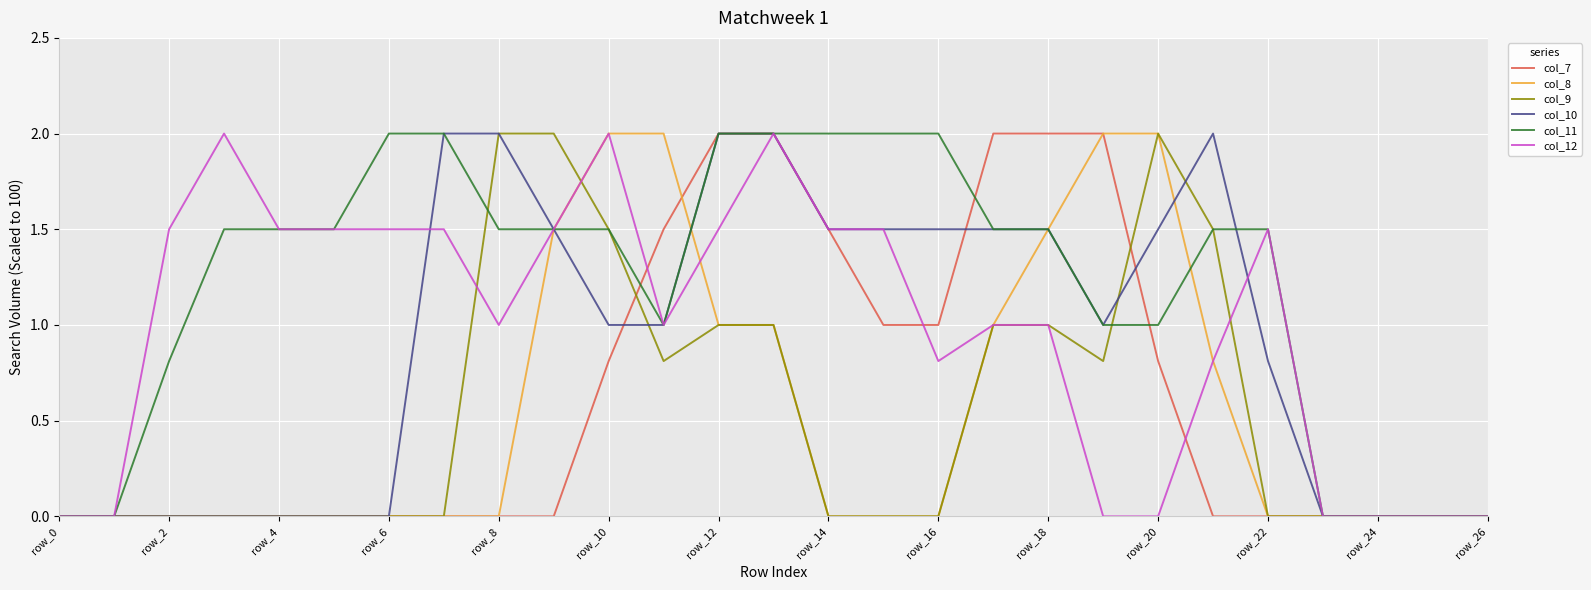

What is the maximum value shown in the chart?

2.0